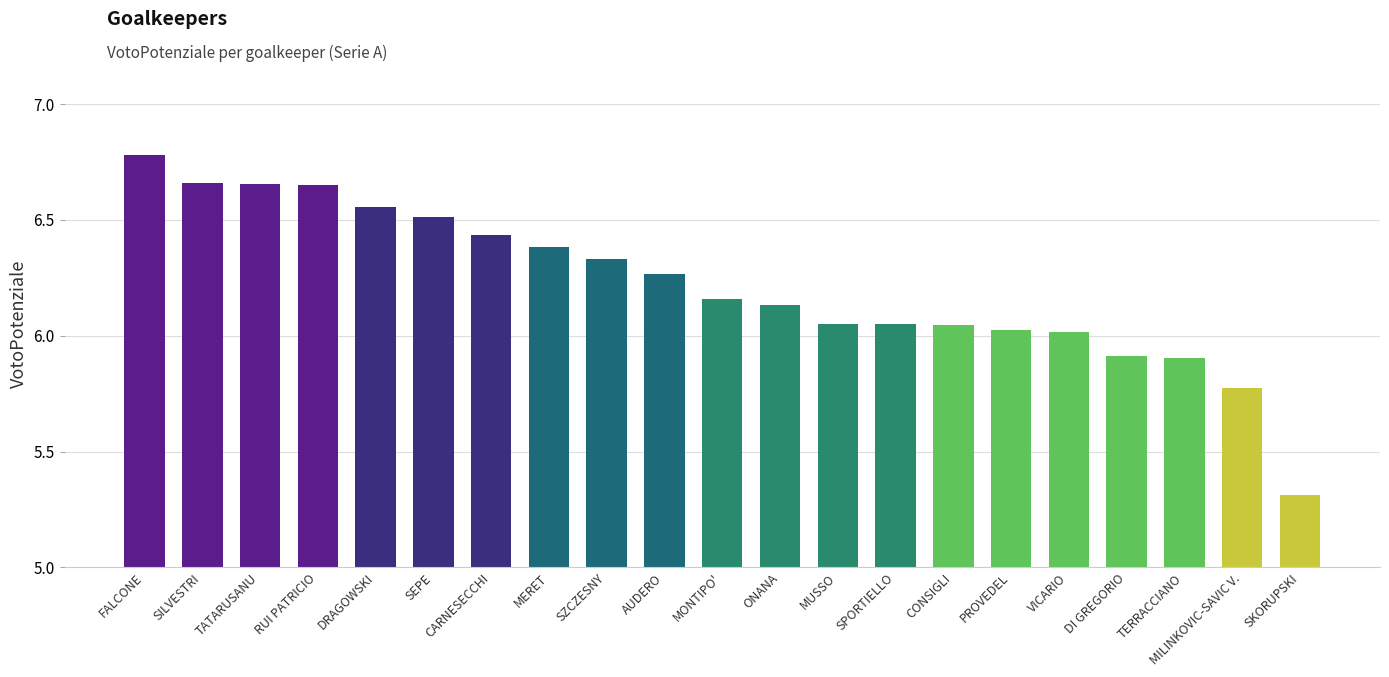

Approximately how many times larger is the value at SKORUPSKI compared to MONTIPO'?

0.9